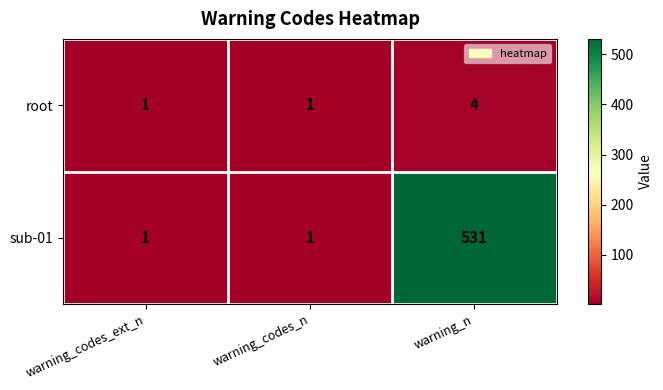

List the series in order of their overall mean, lowest first.

root, sub-01